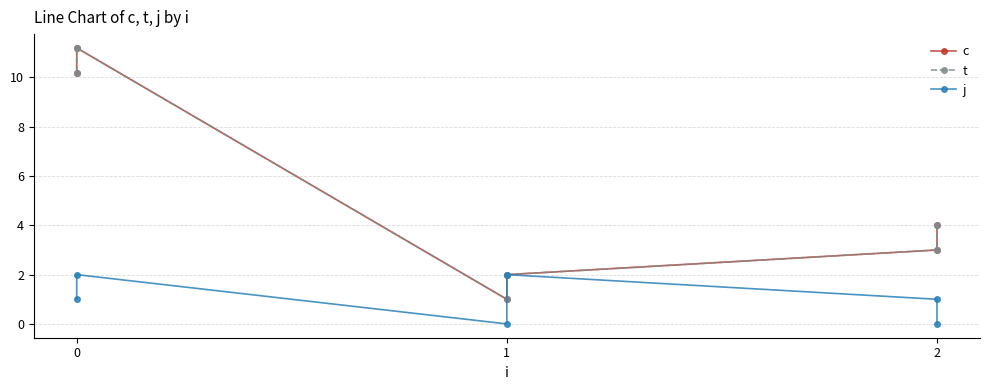

Does the chart have visible grid lines?

Yes